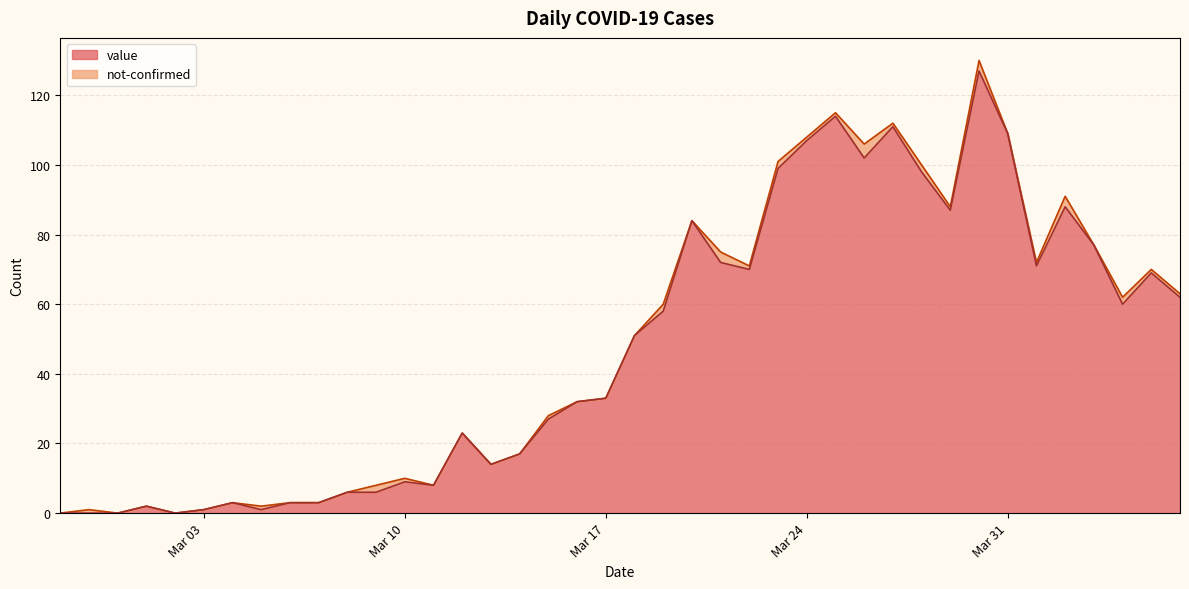

What is the maximum value for value?

127